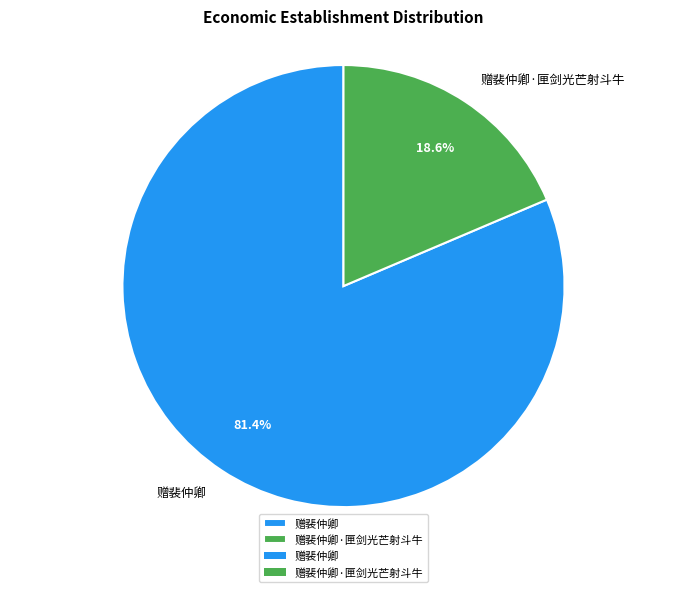

To the nearest percent, what is the average slice percentage?

50%